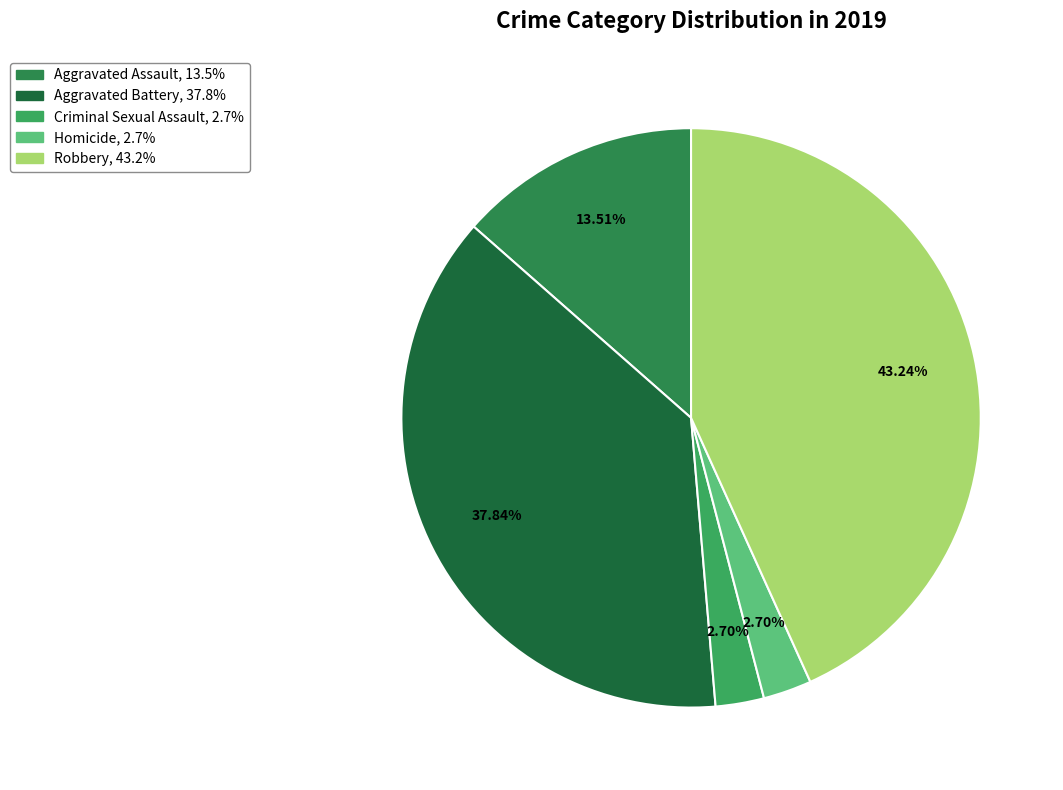

What is the smallest slice in the pie chart?

Criminal Sexual Assault